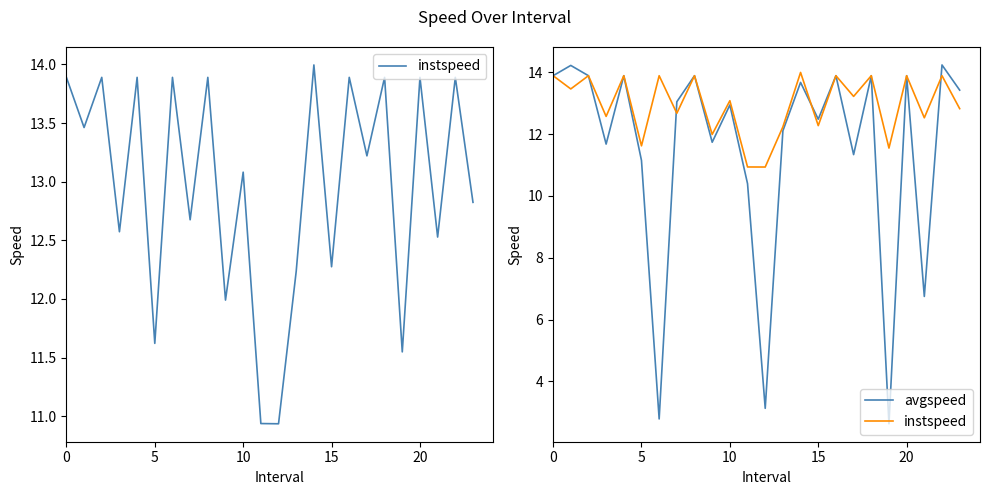

Which label corresponds to the smallest value in the chart?

19